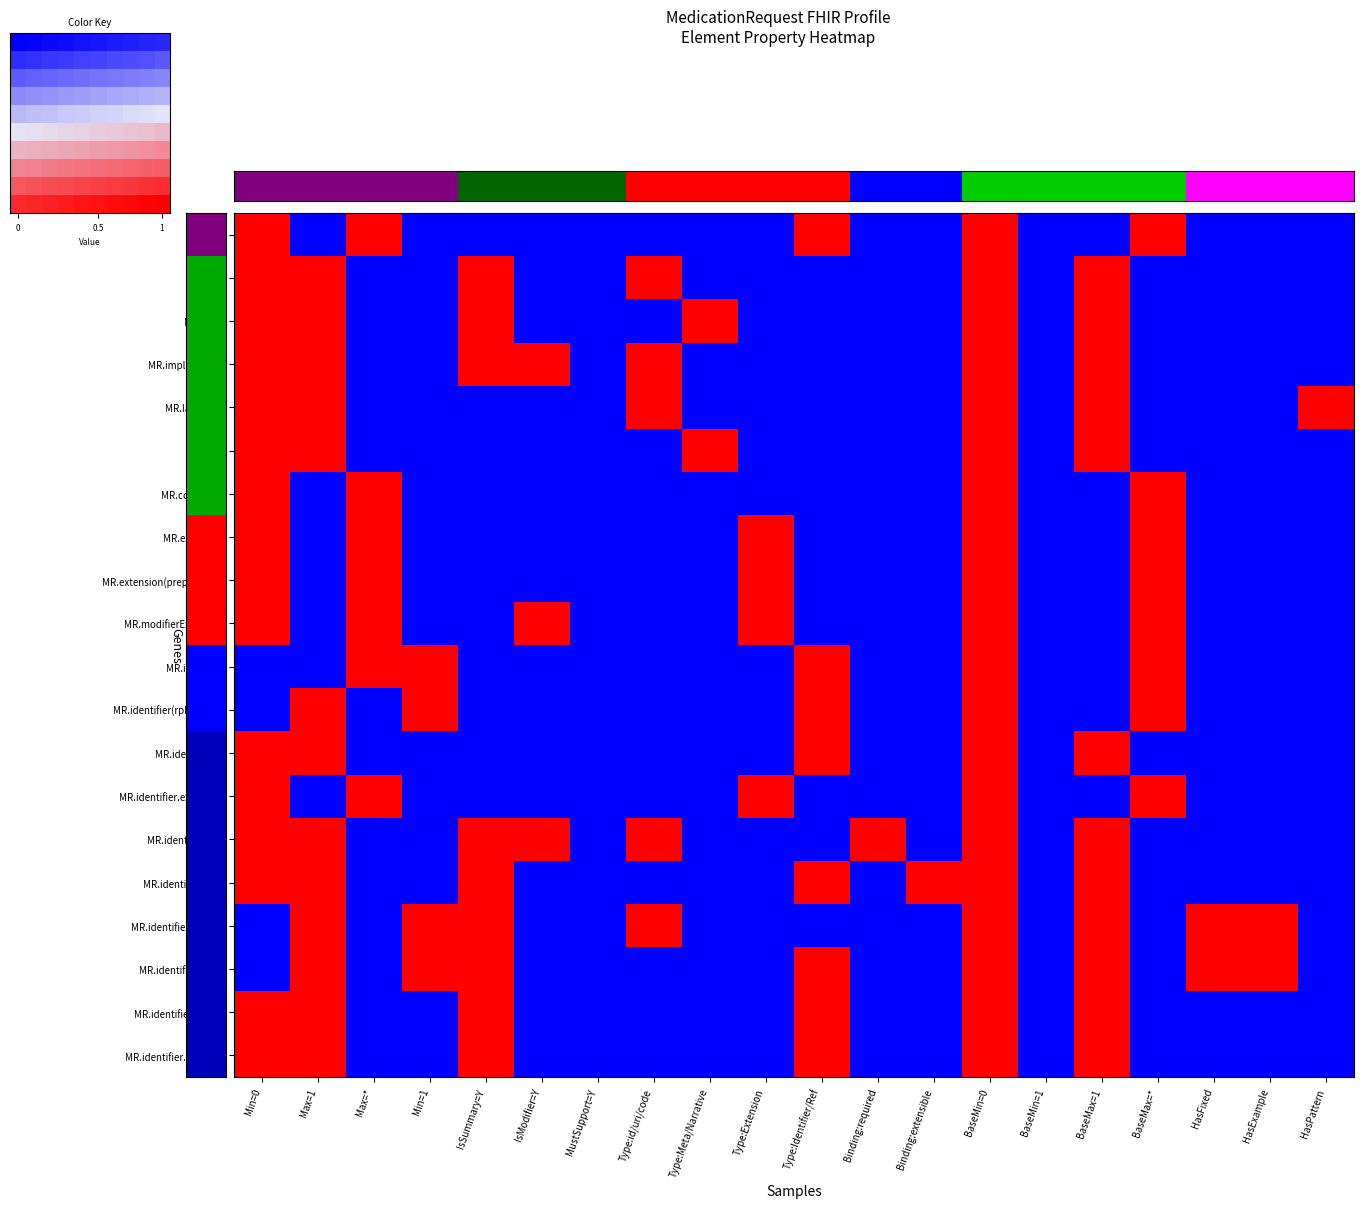

Which has a higher value, 4 or 6?

4